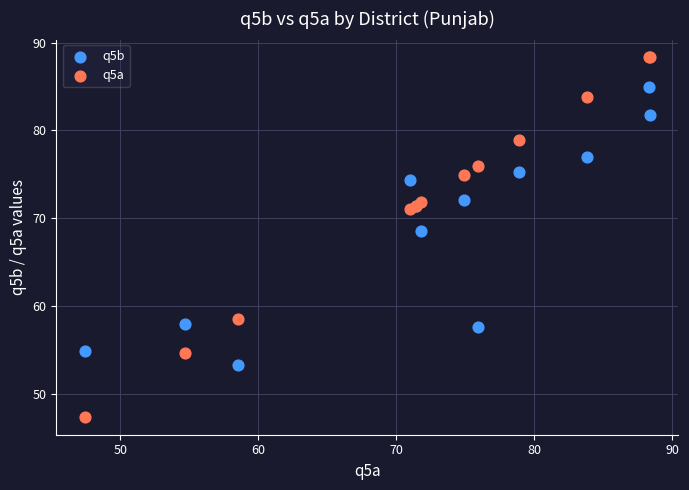

Which series contains the lowest Y value?

q5a